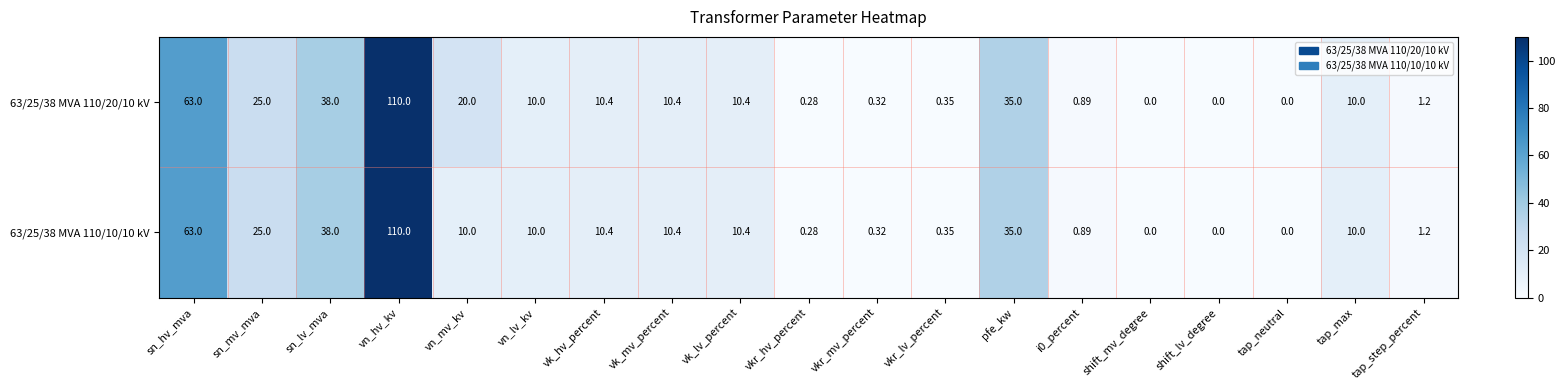

At how many categories does at least one series exceed 41?

2